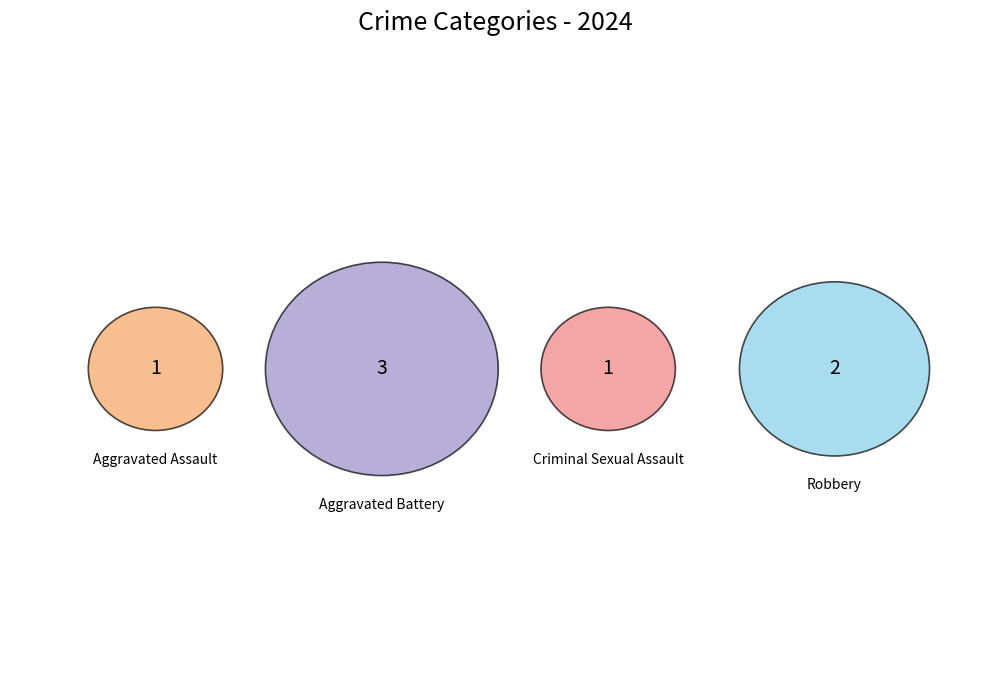

To the nearest percent, what percentage of the pie is Aggravated Assault?

14%